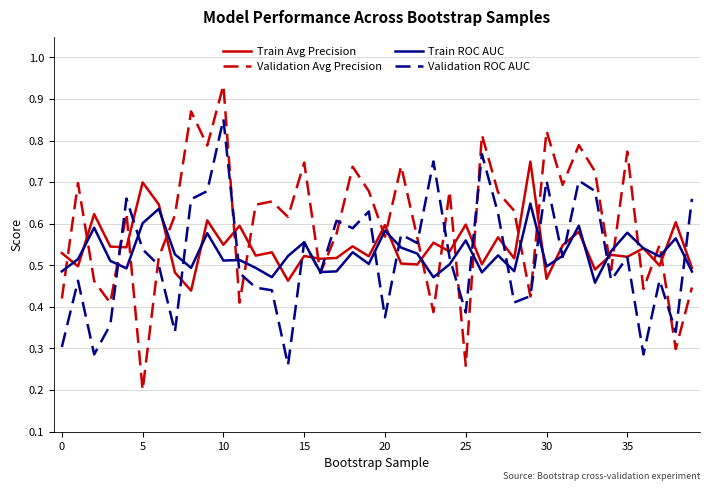

How many intersections are there between Train Avg Precision and Validation Avg Precision?

22